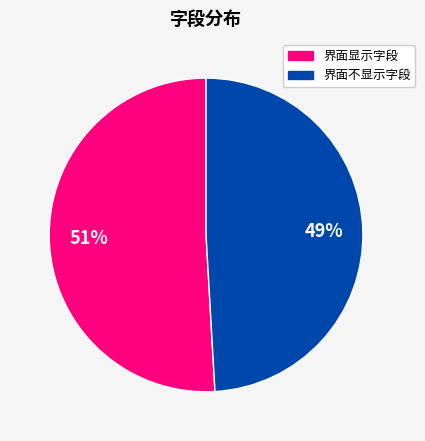

To the nearest percent, what is the average slice percentage?

50%